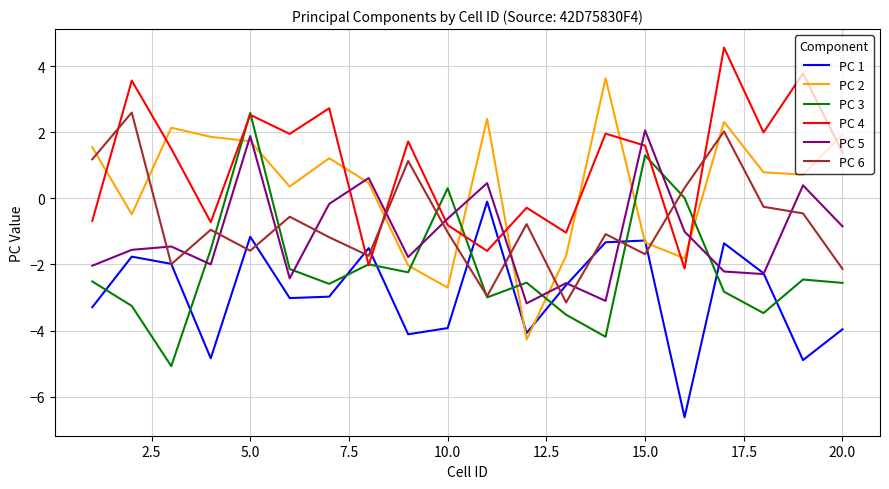

How many intersections are there between PC 6 and PC 5?

13